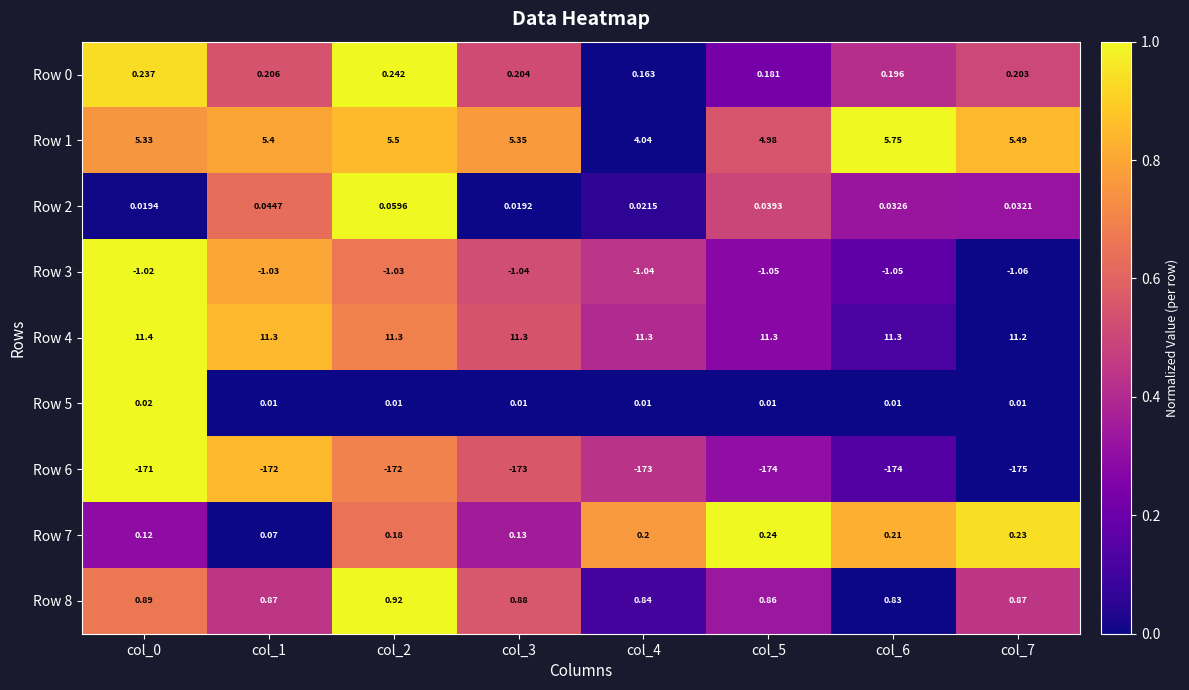

Is the value of Row 0 at col_4 greater than the value of Row 7 at col_4?

No